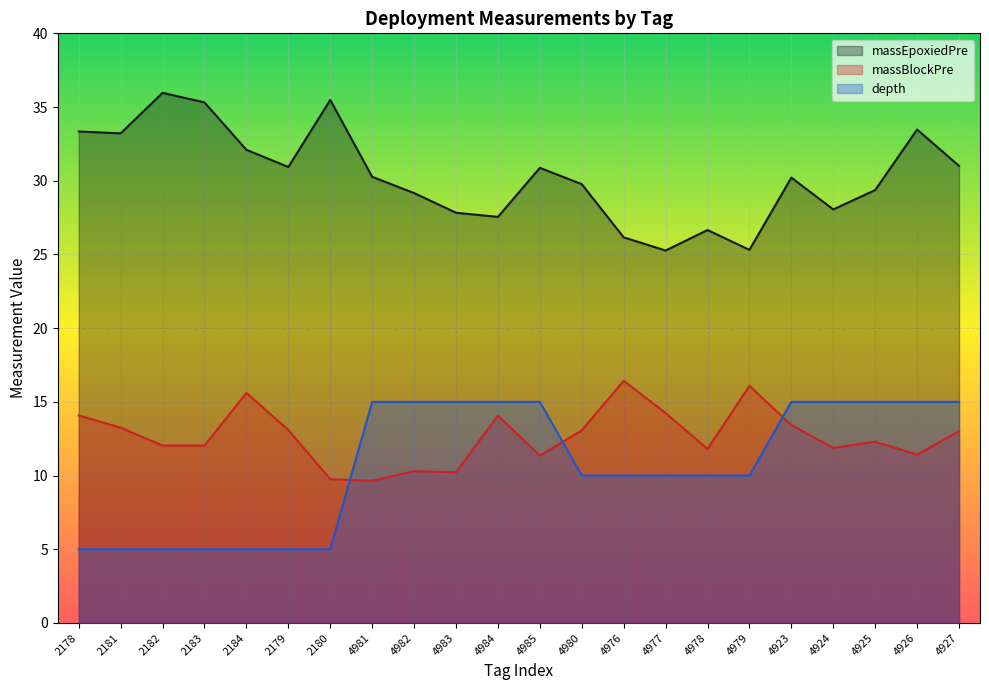

At which label is depth closest to 10?

4980